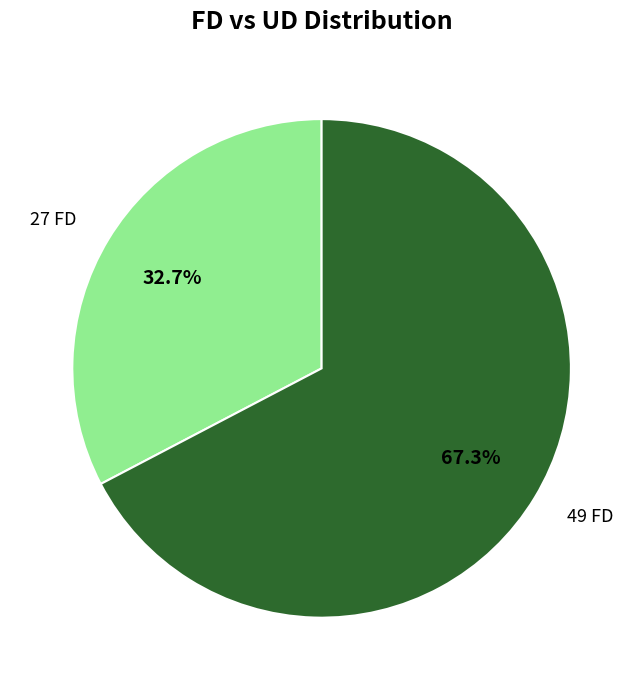

Is there a majority slice in this chart?

Yes